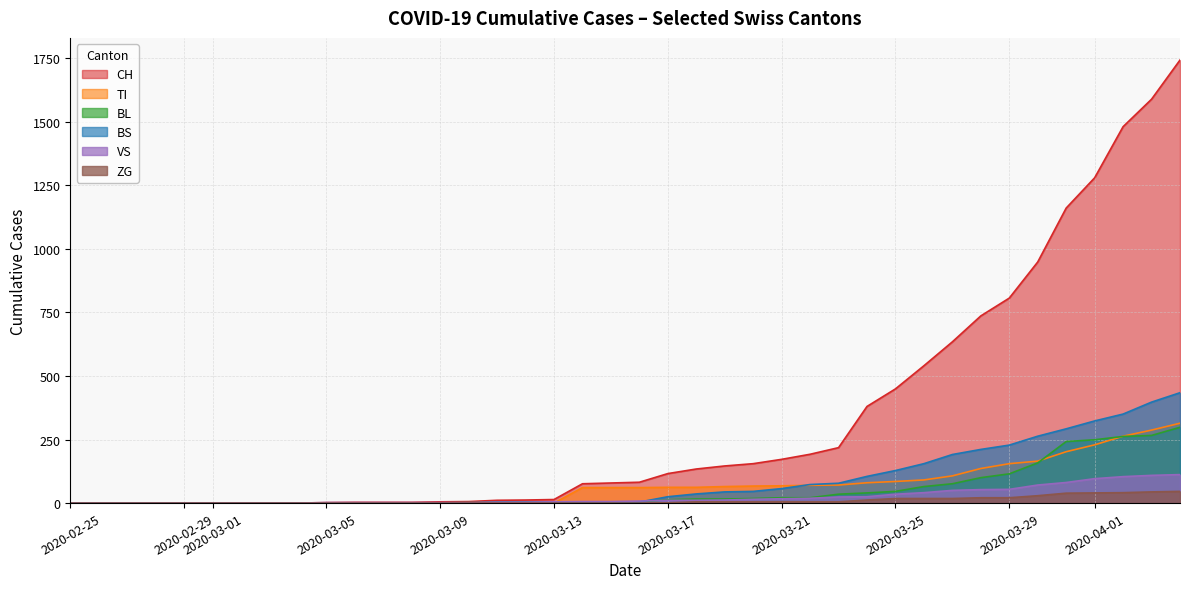

Which series has the largest total across all categories?

CH